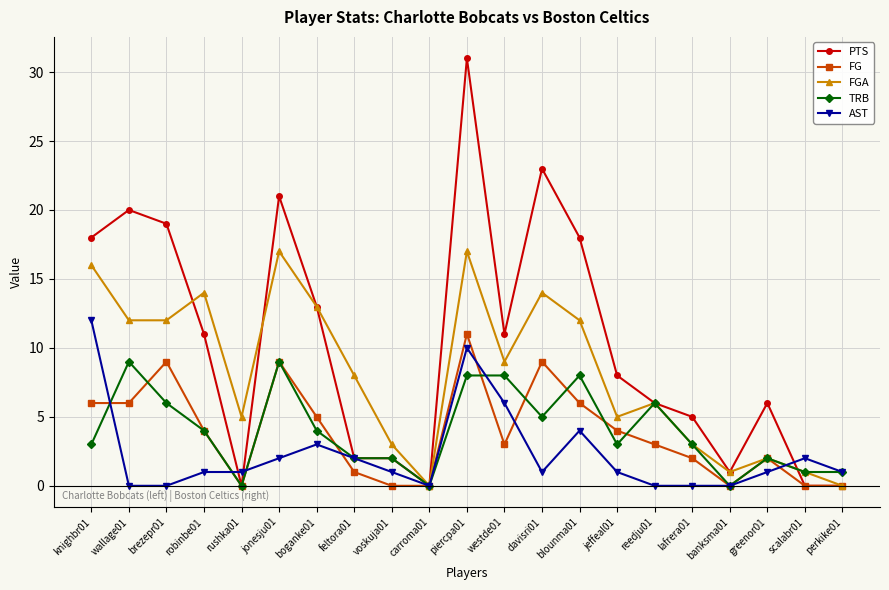

Where is the first local maximum for TRB?

wallage01